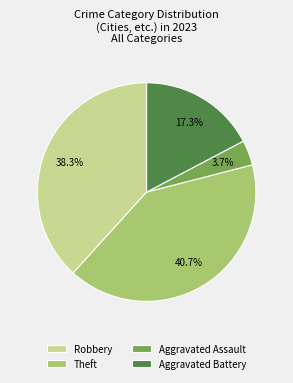

To the nearest percent, what portion does Aggravated Battery represent?

17%